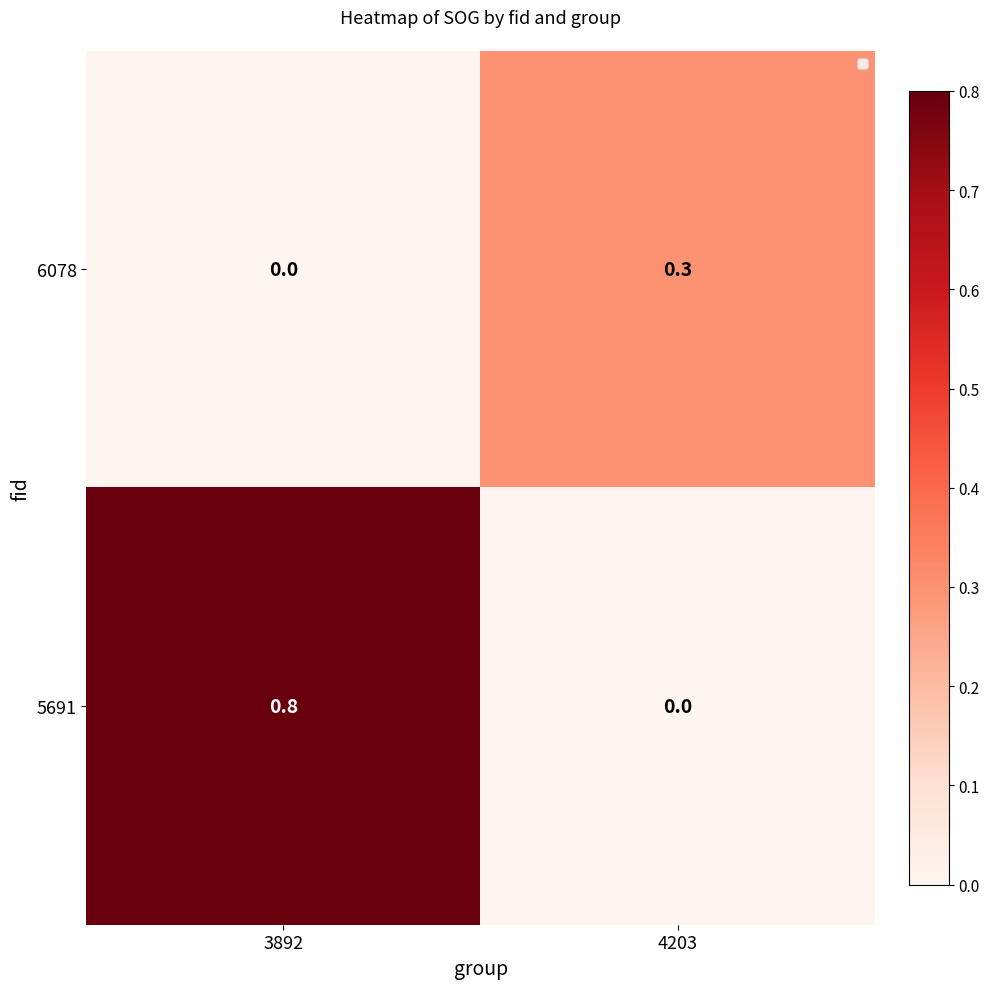

List the series in order of their peak value, highest first.

5691, 6078